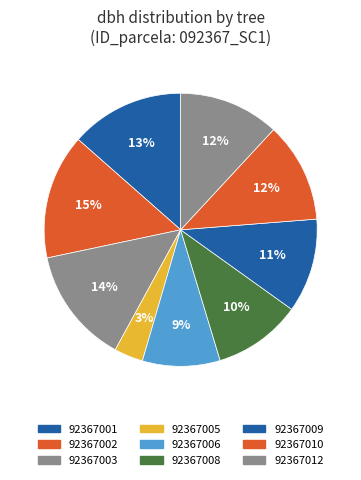

How many slices are in this pie chart?

9